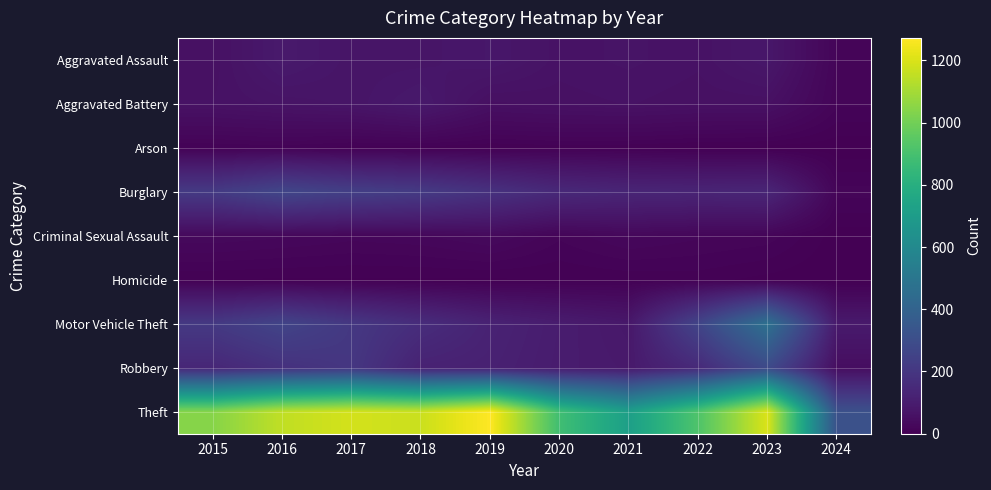

Which series has the largest range (max minus min)?

Theft